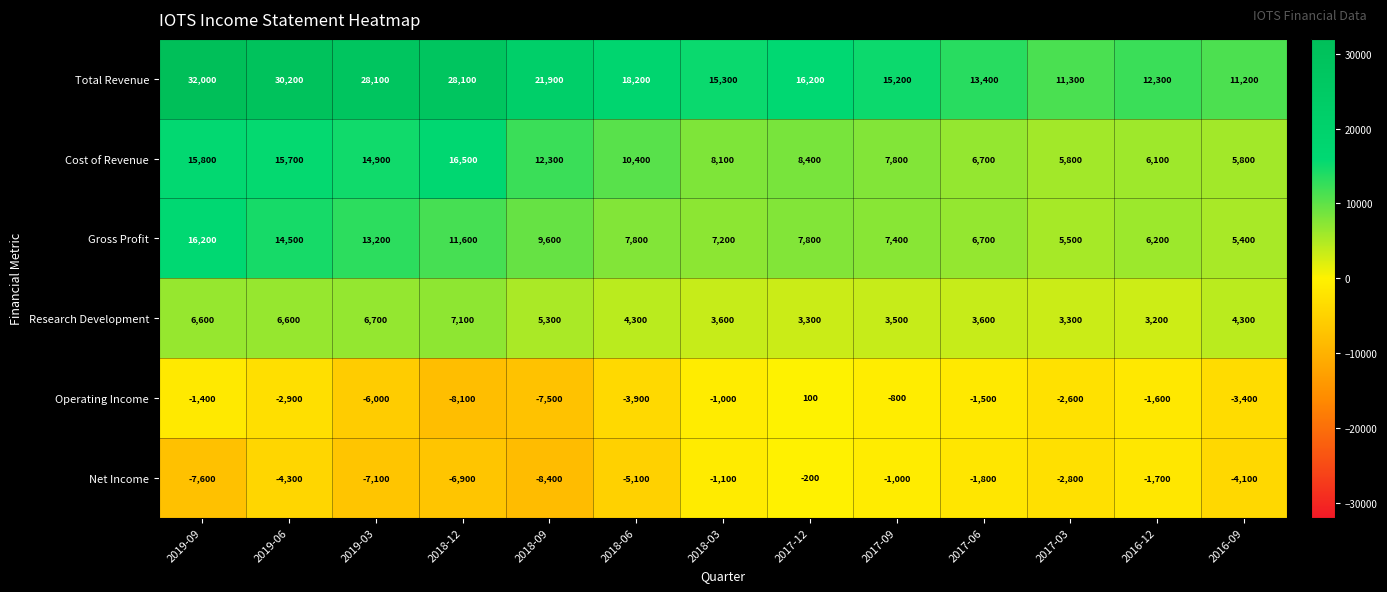

List the series in order of their peak value, highest first.

Total Revenue, Cost of Revenue, Gross Profit, Research Development, Operating Income, Net Income